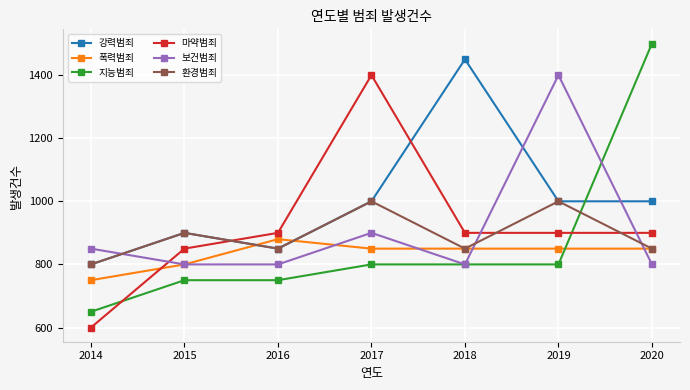

How many data points in 강력범죄 are less than 1000?

3